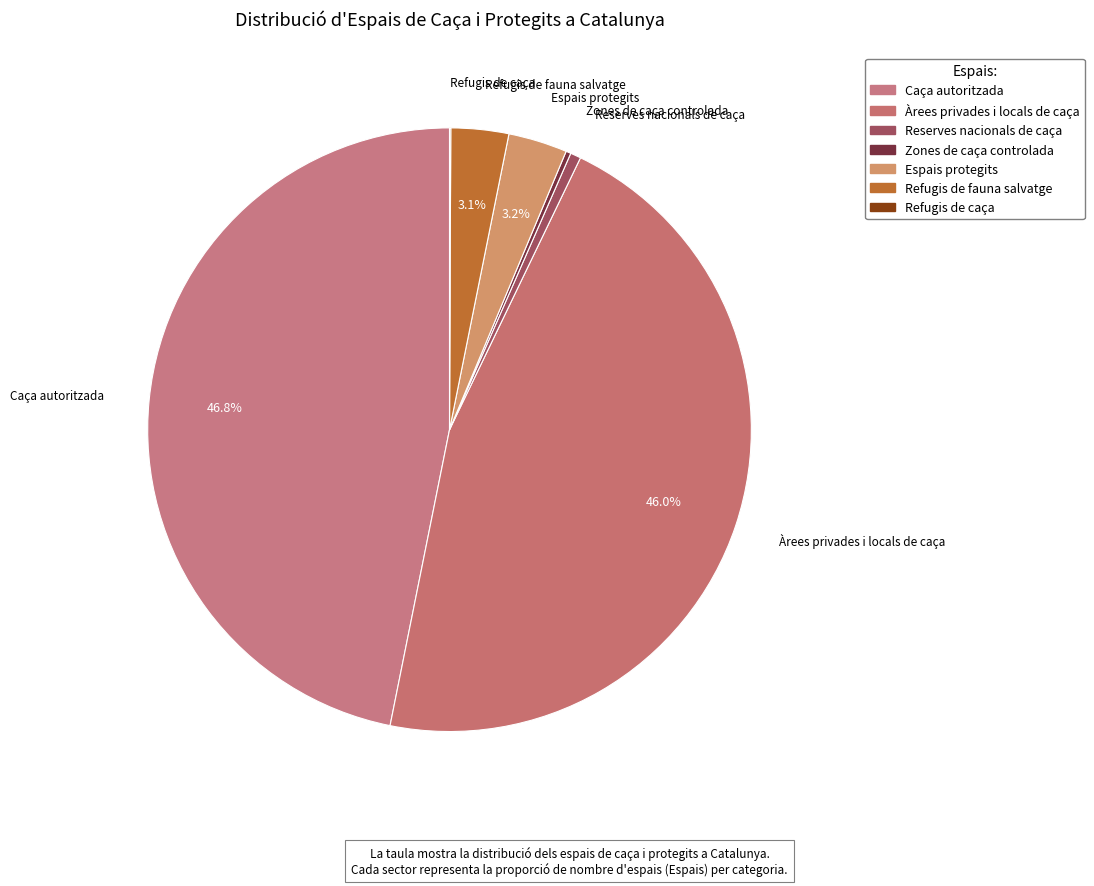

To the nearest percent, what is the difference between the largest and smallest slice percentages?

47%